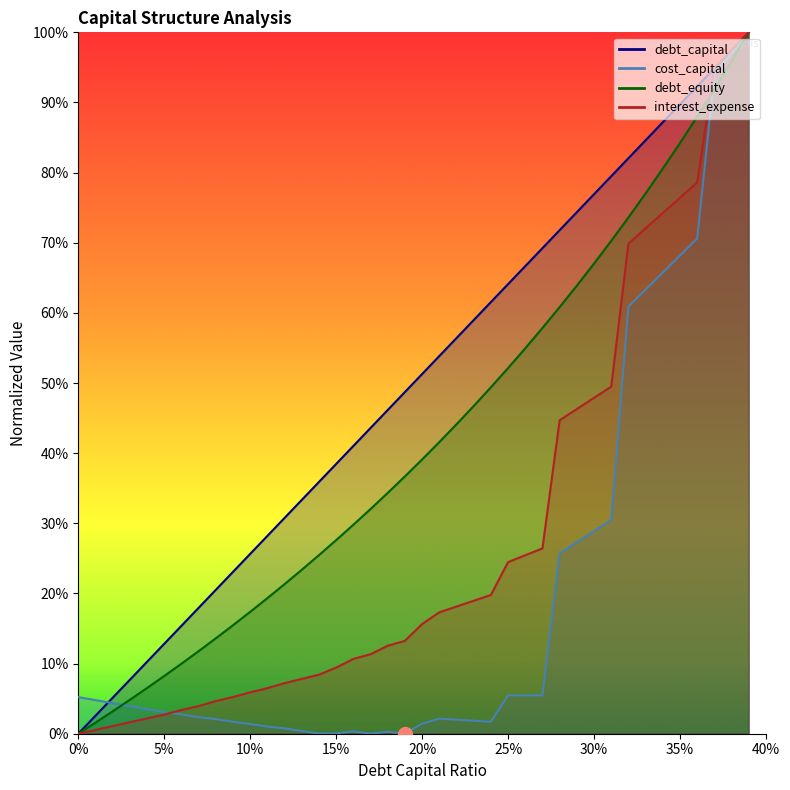

True or false: debt_capital has a value of 0.7 at 0.21.

False